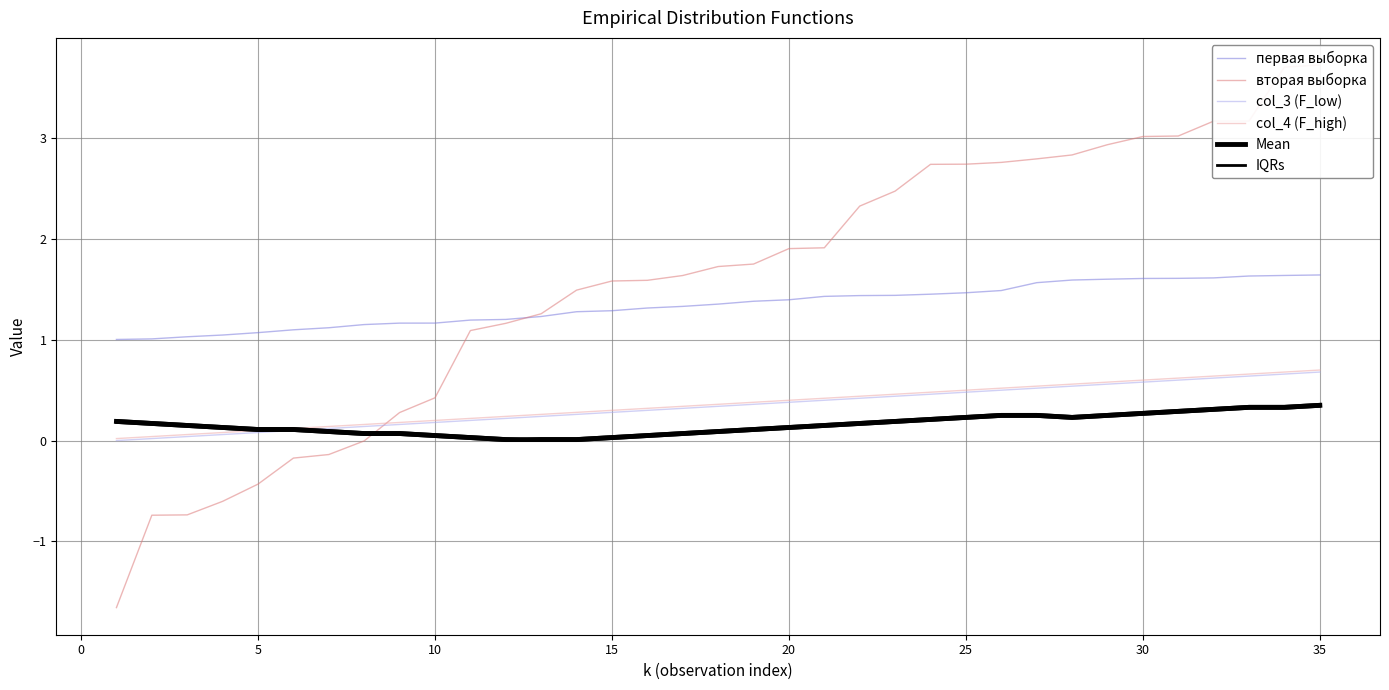

What is the difference between the maximum and minimum values in the col_4 (F_high) series?

0.7